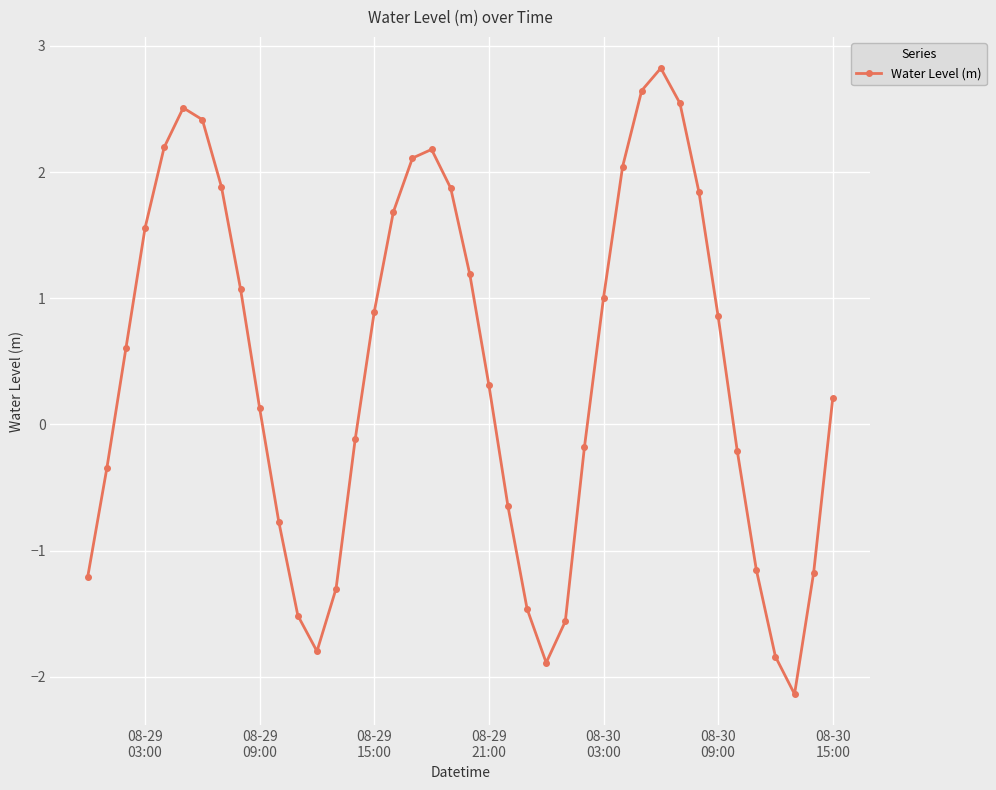

How many points are higher than both their immediate neighbors (excluding endpoints)?

3